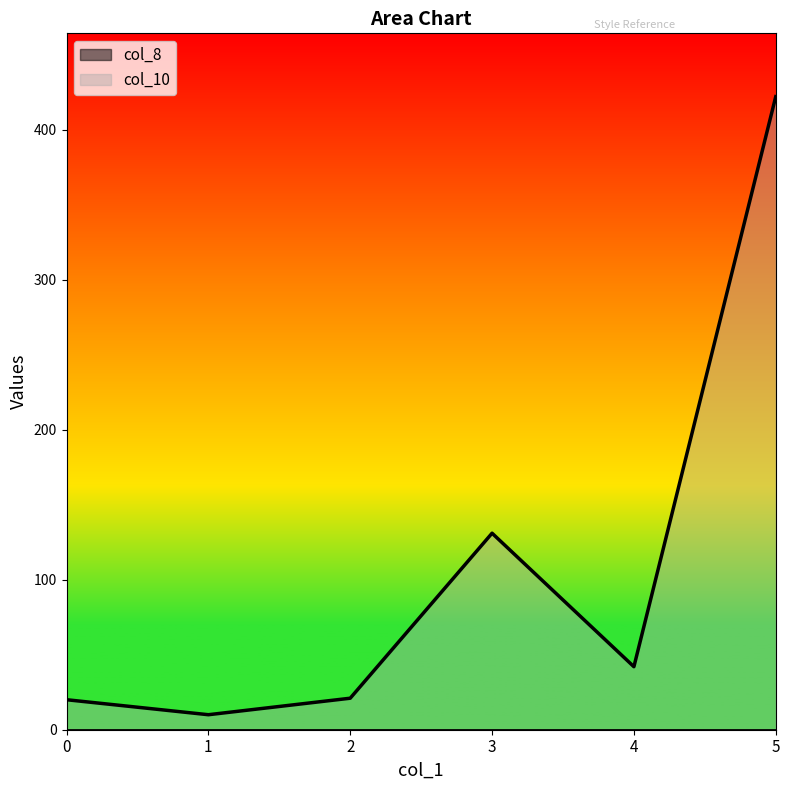

True or false: the data shows 225 at 3.

False